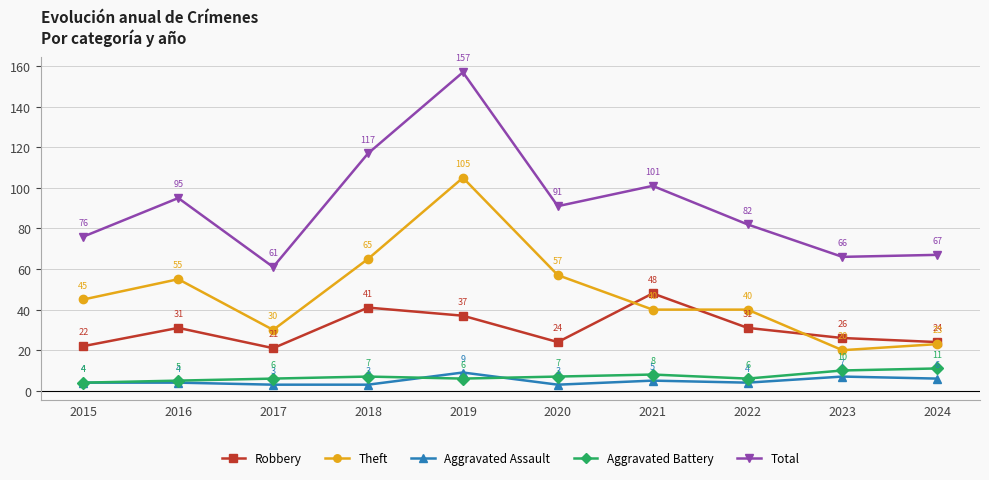

Which series changed the most between 2015 and 2021?

Robbery